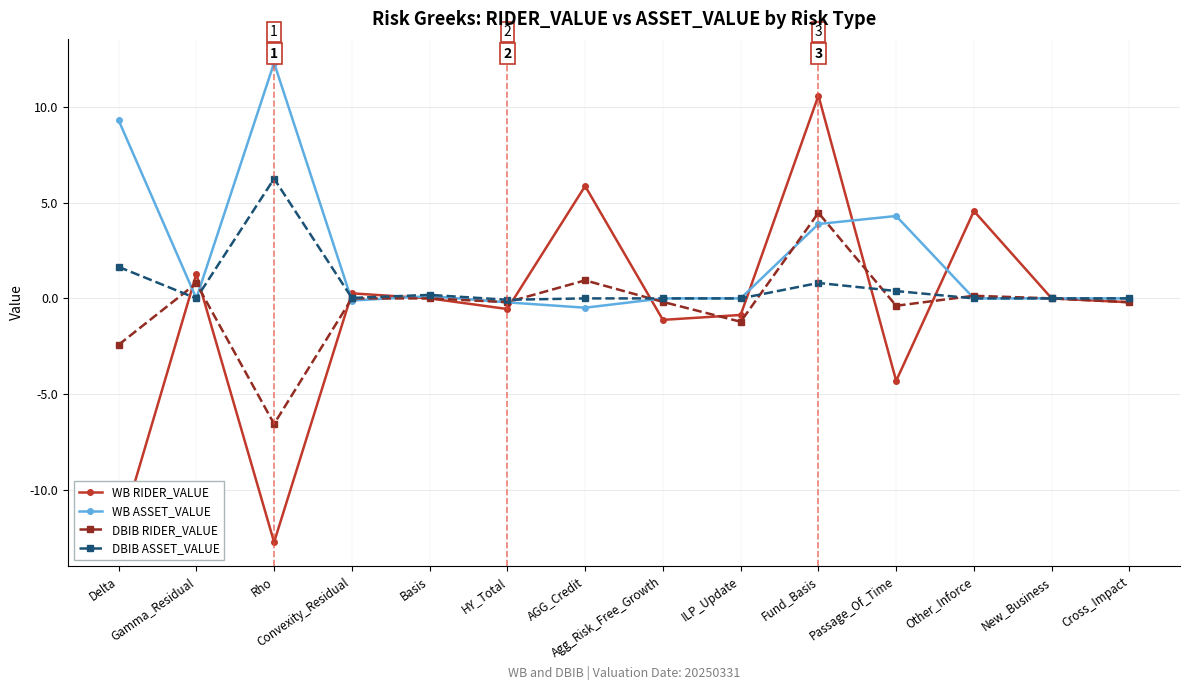

What position from the right is Agg_Risk_Free_Growth?

7